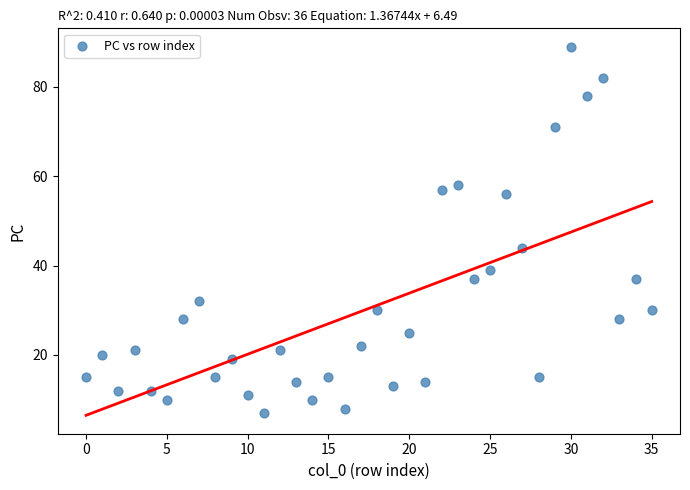

What Y value in the scatter plot is closest to 48?

44